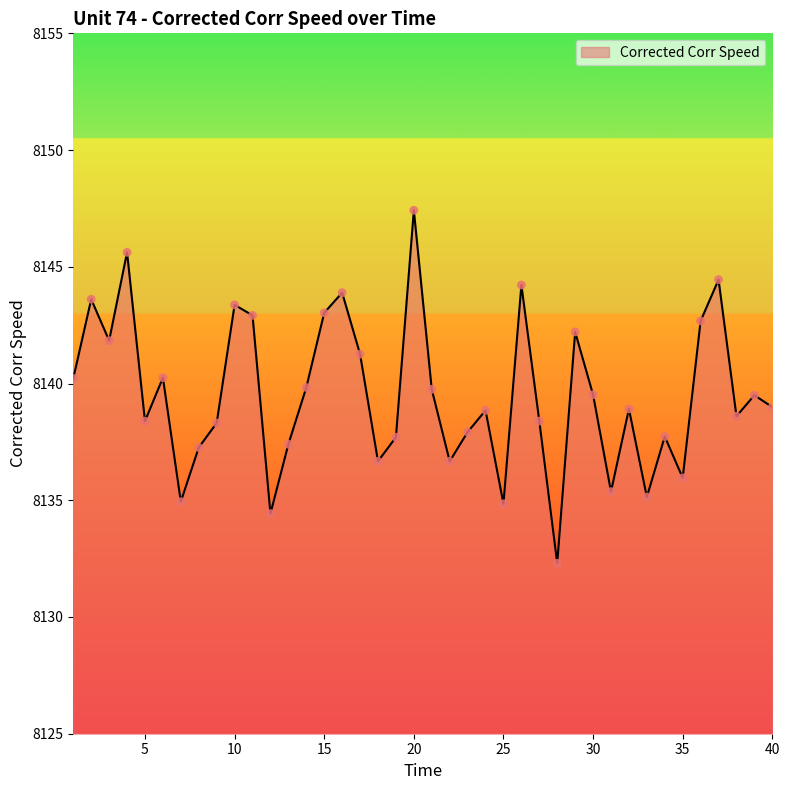

What is the difference between the maximum and minimum values?

15.1